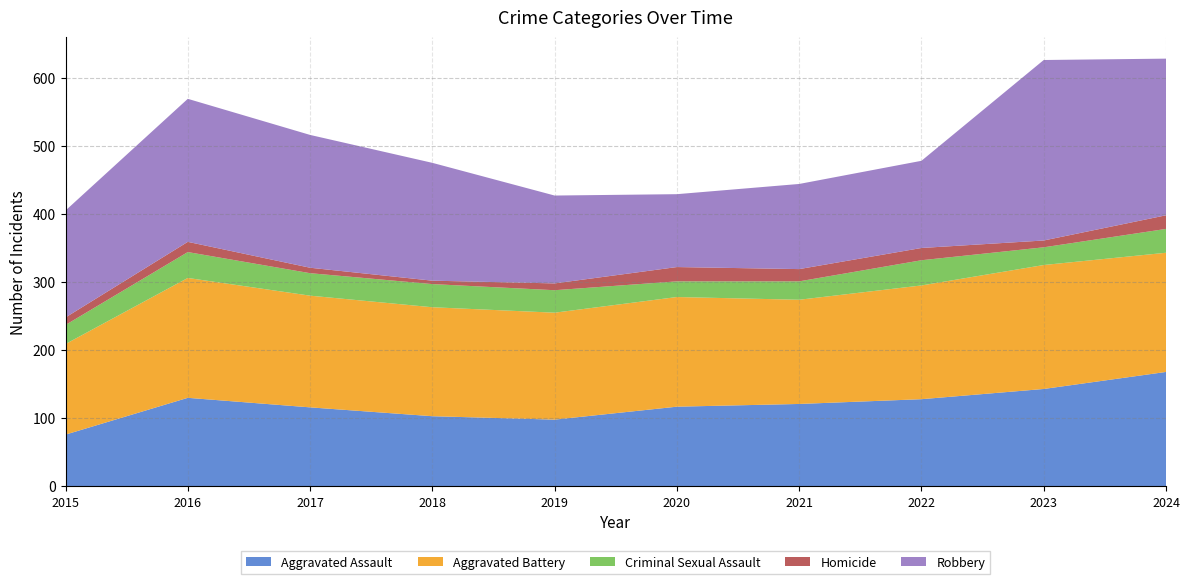

Reading right to left, what are all the values shown in this chart?

Aggravated Assault: 2024=168	2023=143	2022=128	2021=121	2020=117	2019=98	2018=103	2017=116	2016=130	2015=76
Aggravated Battery: 2024=175	2023=182	2022=167	2021=153	2020=161	2019=157	2018=160	2017=164	2016=176	2015=133
Criminal Sexual Assault: 2024=35	2023=26	2022=37	2021=27	2020=23	2019=33	2018=34	2017=33	2016=38	2015=28
Homicide: 2024=20	2023=10	2022=18	2021=18	2020=21	2019=10	2018=5	2017=8	2016=15	2015=11
Robbery: 2024=230	2023=265	2022=128	2021=125	2020=107	2019=129	2018=173	2017=195	2016=210	2015=157